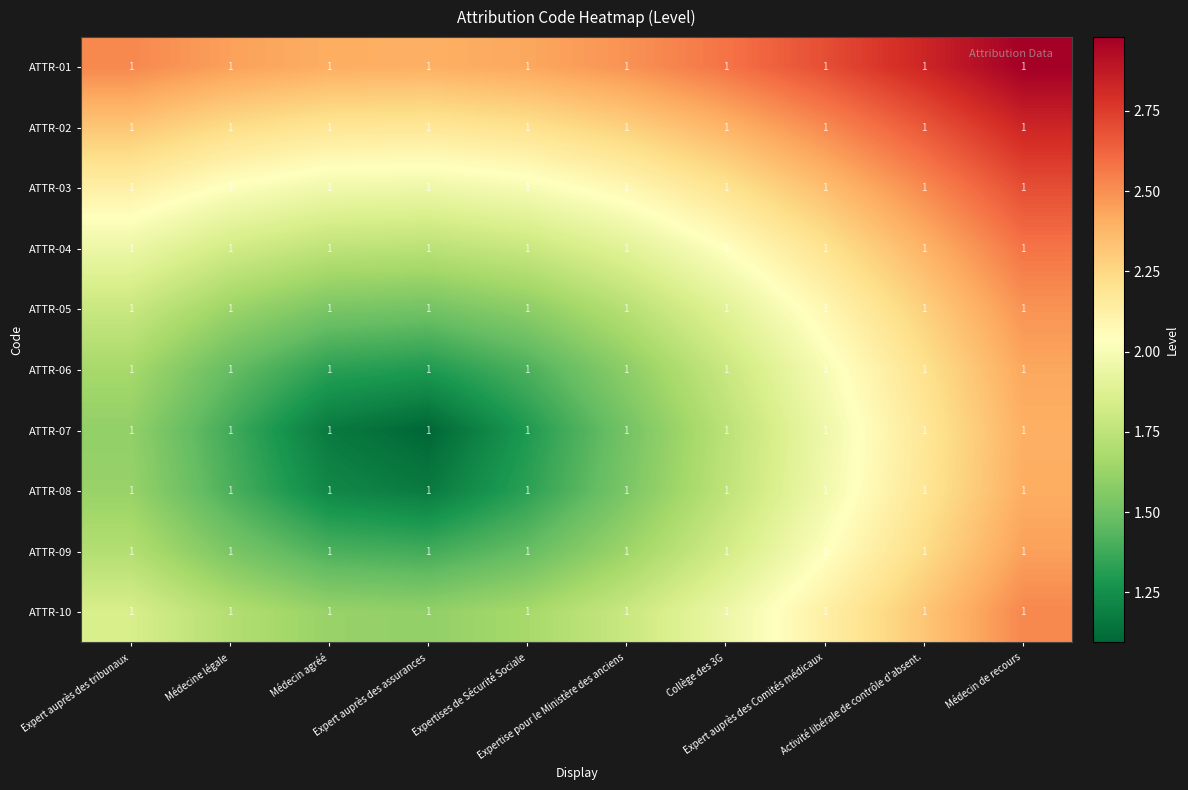

What is the total value across all series at Collège des 3G?

20.1